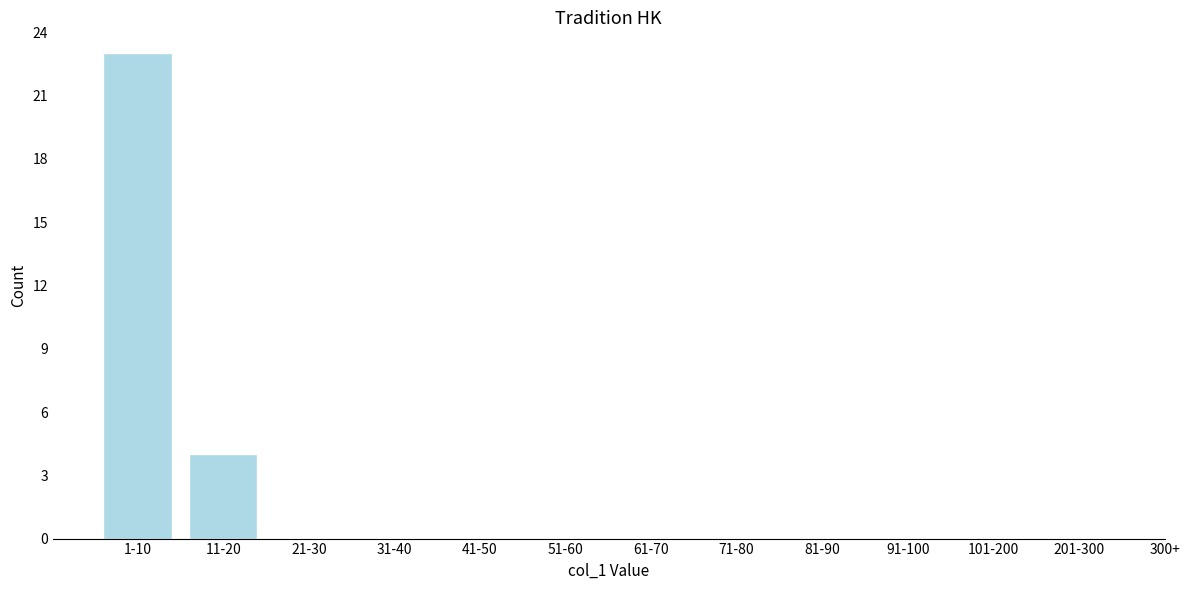

Reading right to left, transcribe all the data shown in this chart.

201-300=0	101-200=0	91-100=0	81-90=0	71-80=0	61-70=0	51-60=0	41-50=0	31-40=0	21-30=0	11-20=4	1-10=23